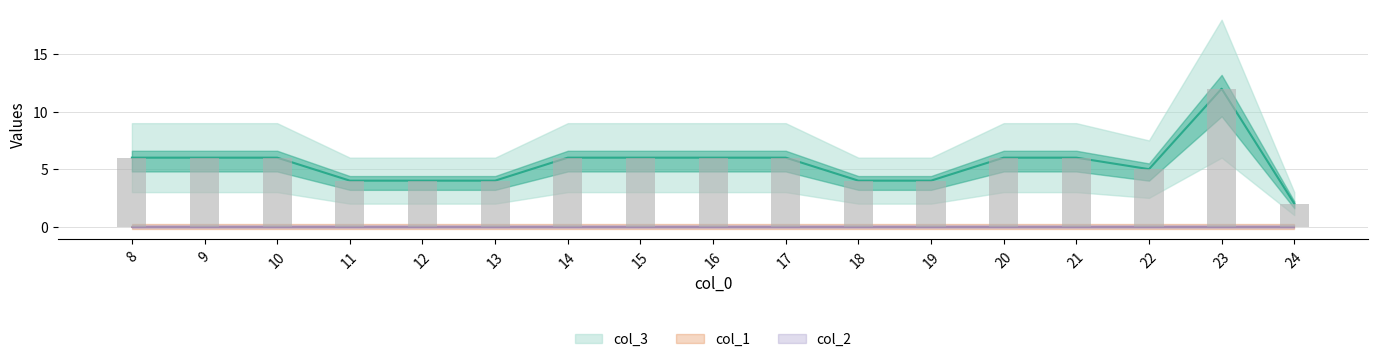

Which has a higher value, 22 or 13?

22